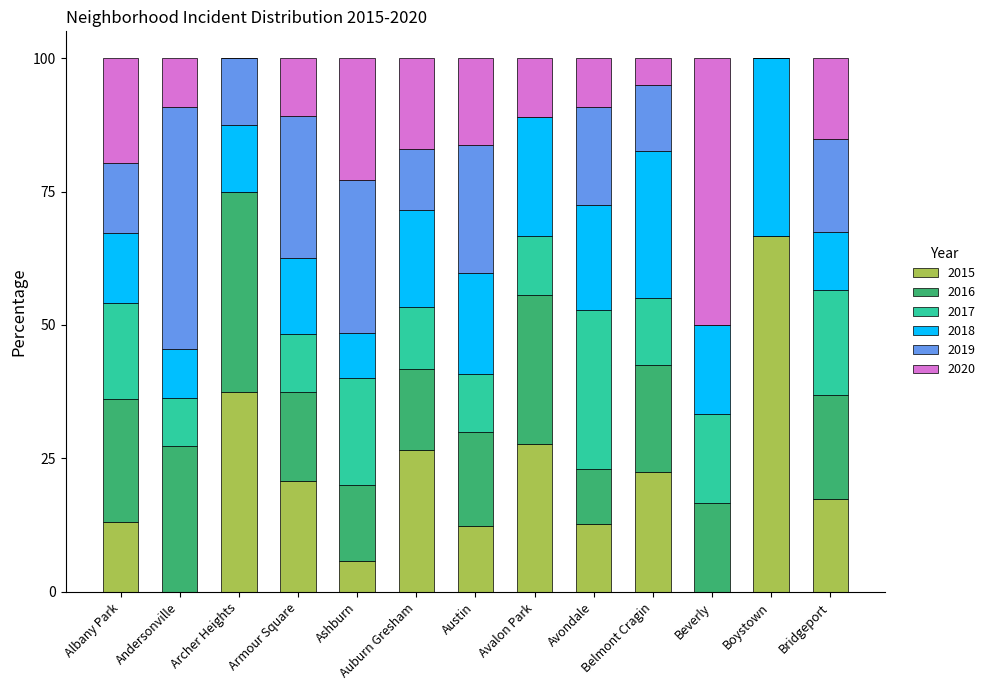

How many data points does each series have?

13